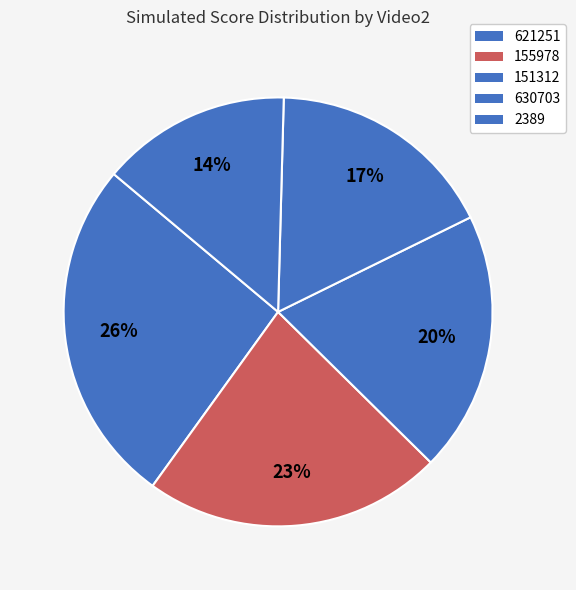

Between 630703 and 621251, which is larger?

621251